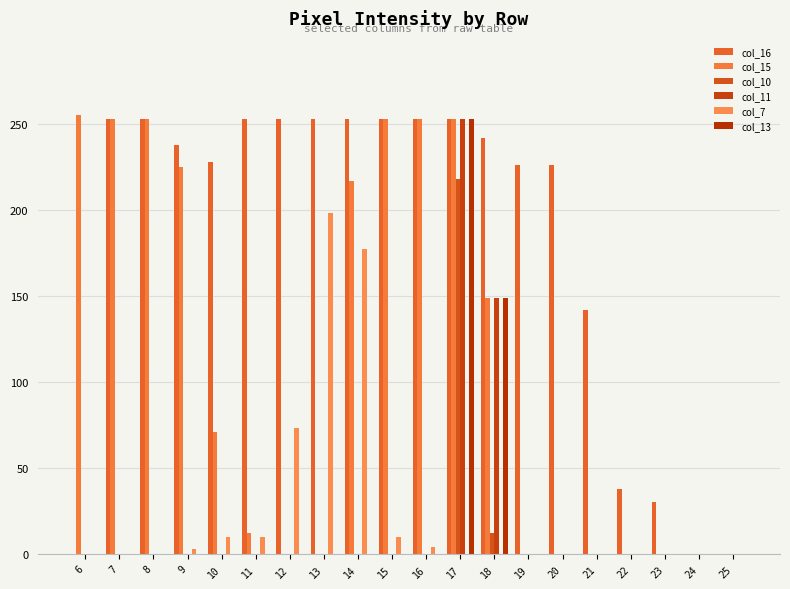

What are all the series names shown in the legend?

col_16, col_15, col_10, col_11, col_7, col_13